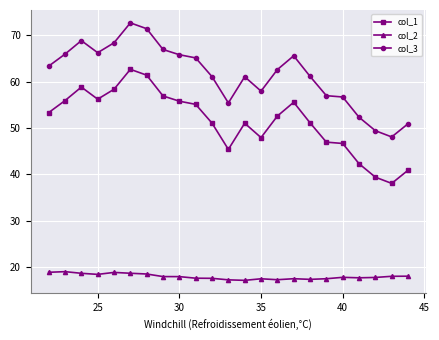

How many values in the col_3 series are below 62?

11